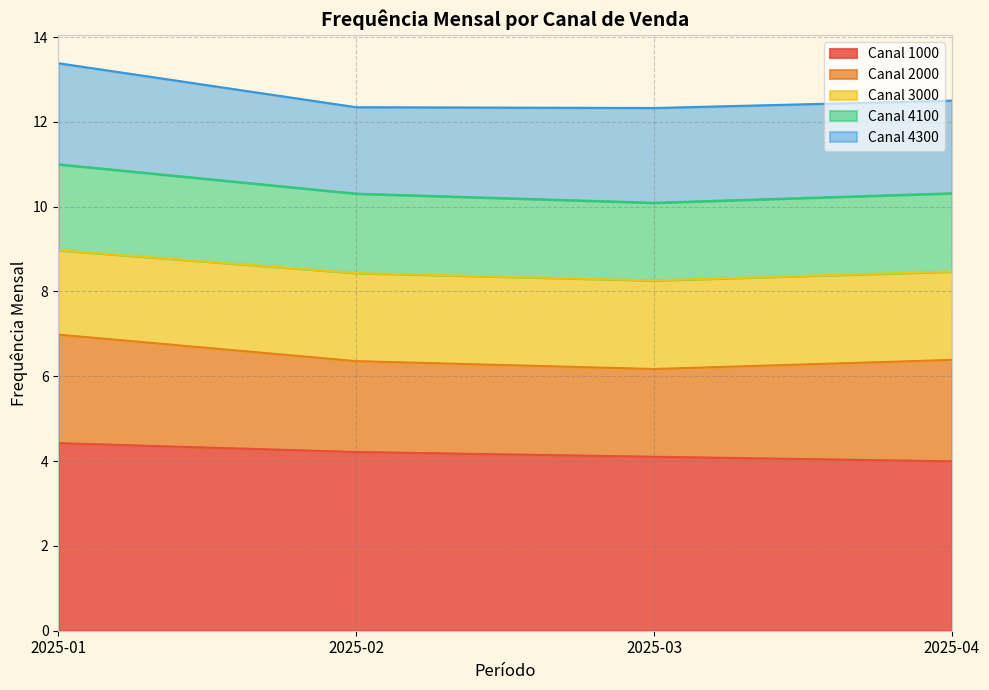

The Canal 3000 series shows 19.2 at 2025-04. True or false?

False